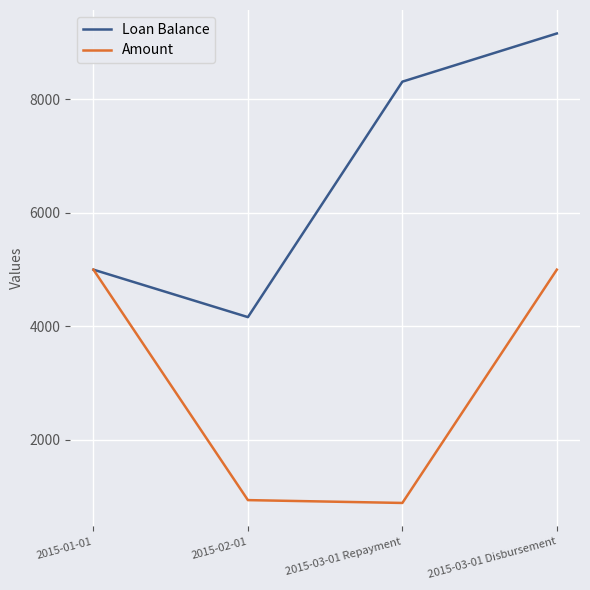

Rank the series by their maximum value, from highest to lowest.

Loan Balance, Amount